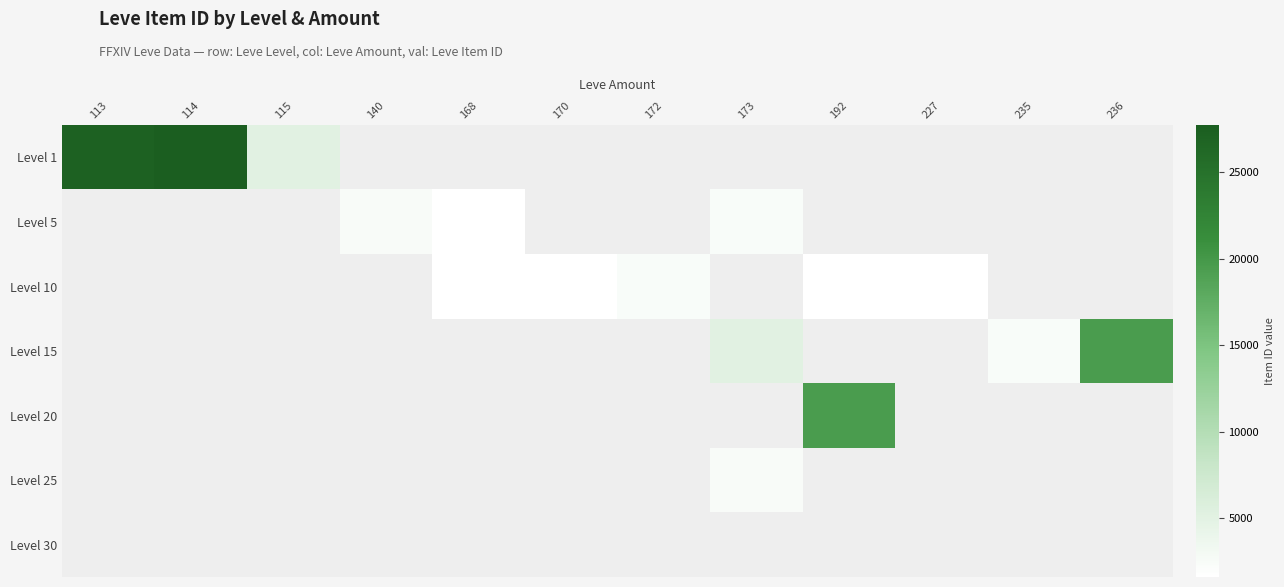

Is the value of Level 30 at 114 greater than the value of Level 25 at 140?

No